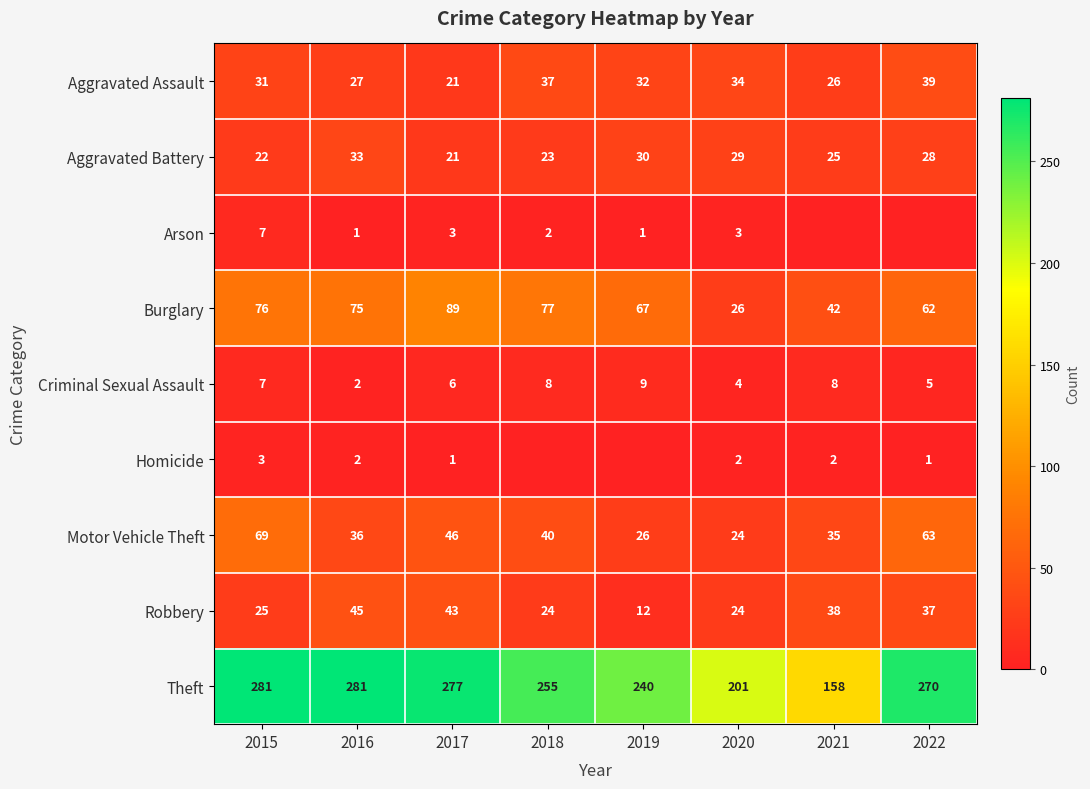

Is it true that Arson equals 2 at 2016?

False